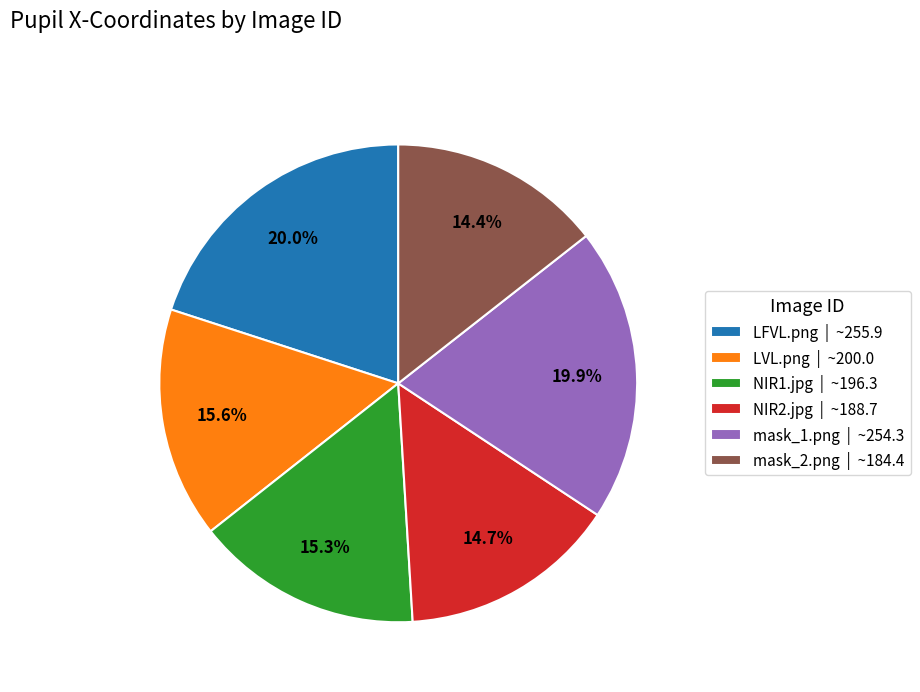

Combined, do mask_1.png and LVL.png account for over 50%?

No